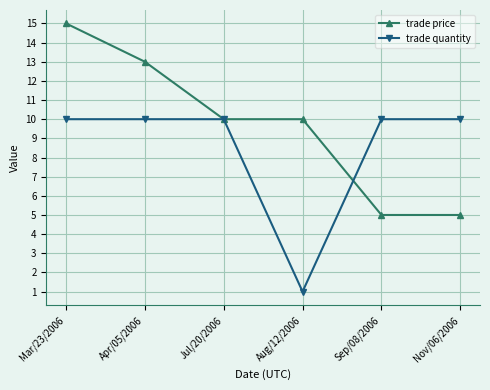

Which series ends up on top after the final intersection of trade price and trade quantity?

trade quantity